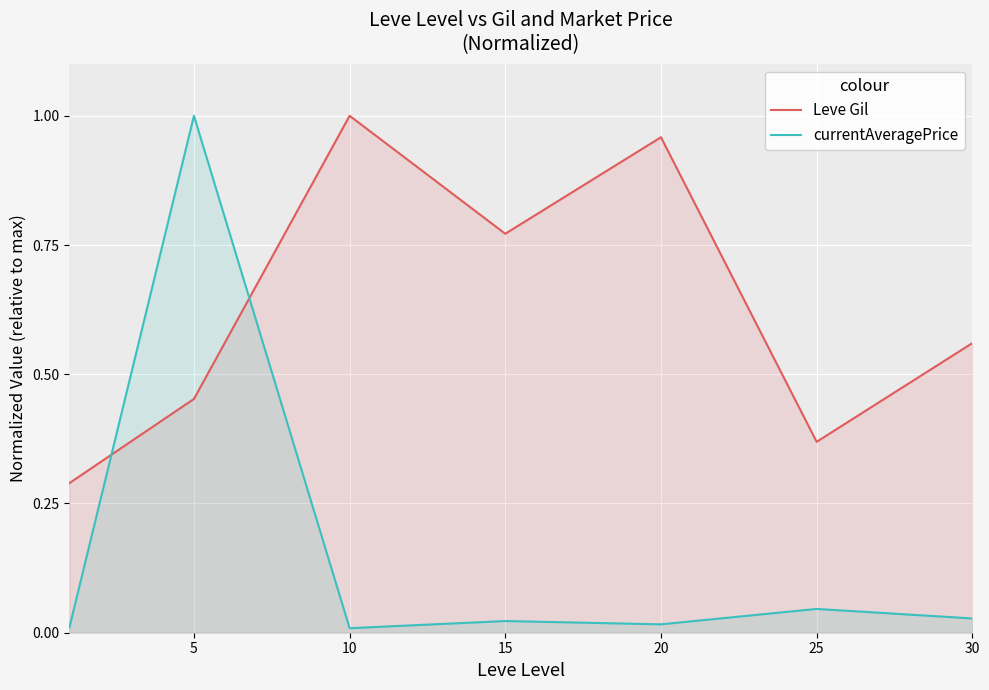

Is it true that Leve Gil equals 1.0 at 10?

True